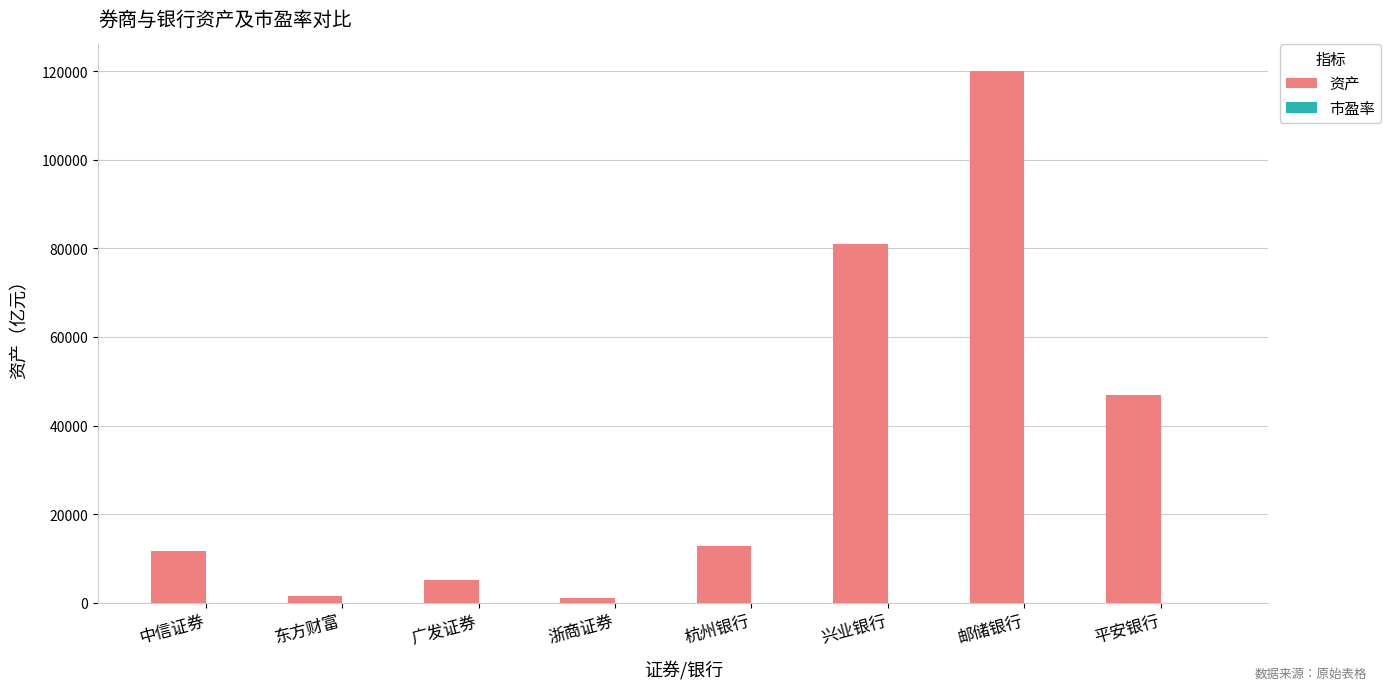

At which category is the sum across all series the highest?

邮储银行